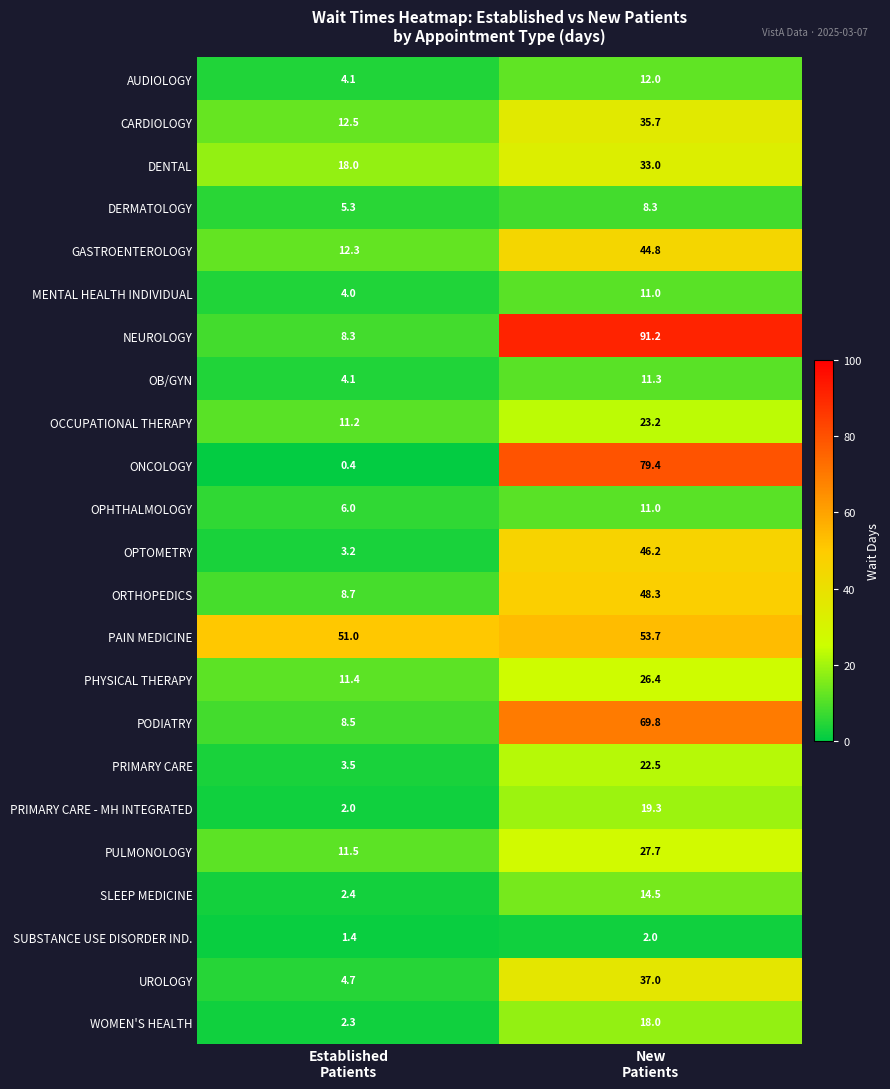

What is the difference between the maximum and minimum values in the PULMONOLOGY series?

16.2